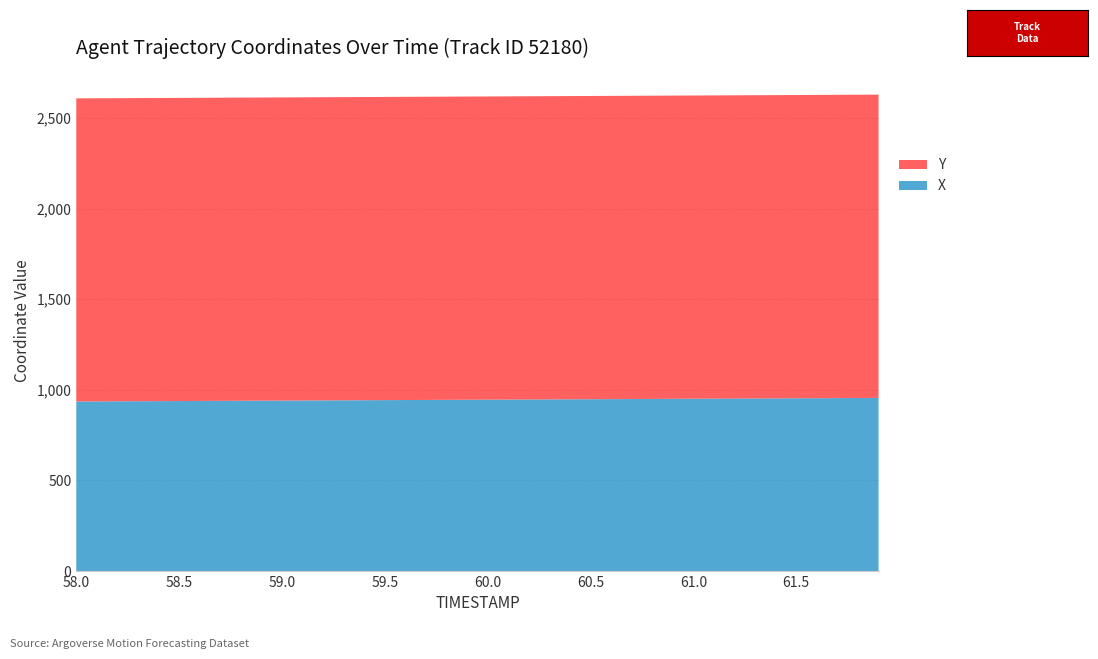

Reading left to right, list all the values displayed in this chart.

X: 935.5	936.0	936.6	937.1	937.6	938.1	938.6	939.1	939.6	940.1	940.6	941.1	941.6	942.1	942.6	943.1	943.6	944.1	944.6	945.1	945.7	946.2	946.7	947.2	947.7	948.2	948.7	949.2	949.7	950.2	950.7	951.2	951.7	952.2	952.7	953.2	953.7	954.2	954.8	955.3
Y: 1672.1	1672.2	1672.2	1672.2	1672.2	1672.3	1672.3	1672.3	1672.3	1672.3	1672.4	1672.4	1672.4	1672.5	1672.5	1672.5	1672.5	1672.5	1672.6	1672.6	1672.6	1672.6	1672.7	1672.7	1672.7	1672.7	1672.7	1672.8	1672.8	1672.8	1672.8	1672.8	1672.9	1672.9	1672.9	1672.9	1672.9	1673.0	1673.0	1673.0